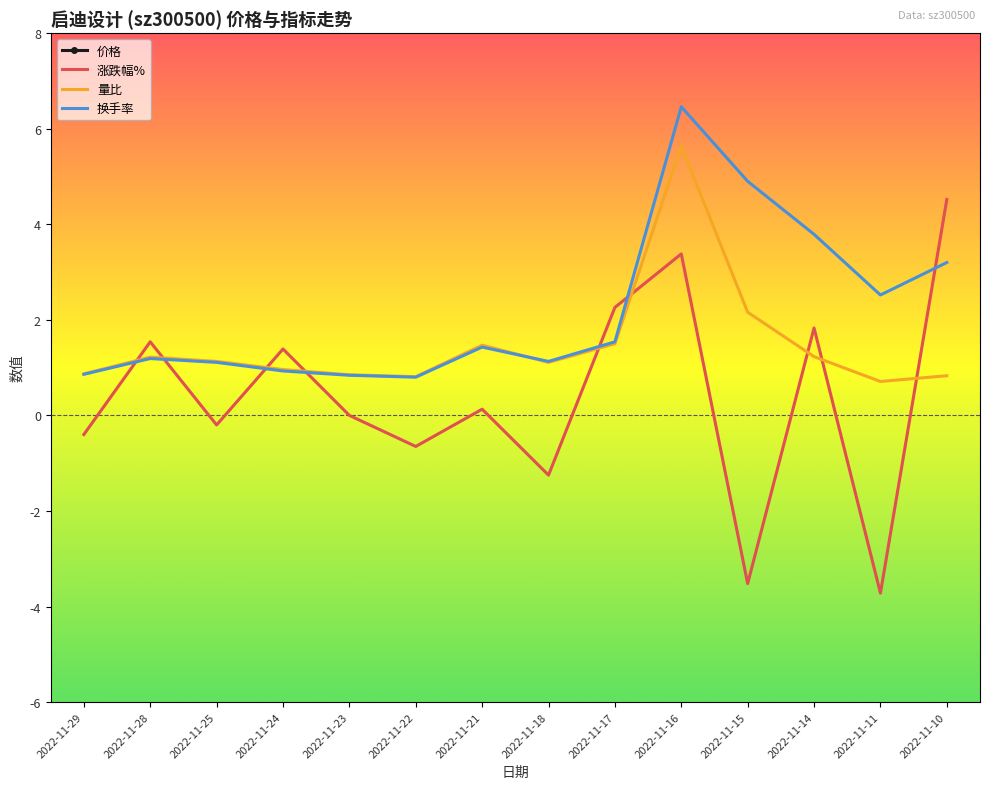

What is the value of the 量比 point at the 11th from the left?

2.2